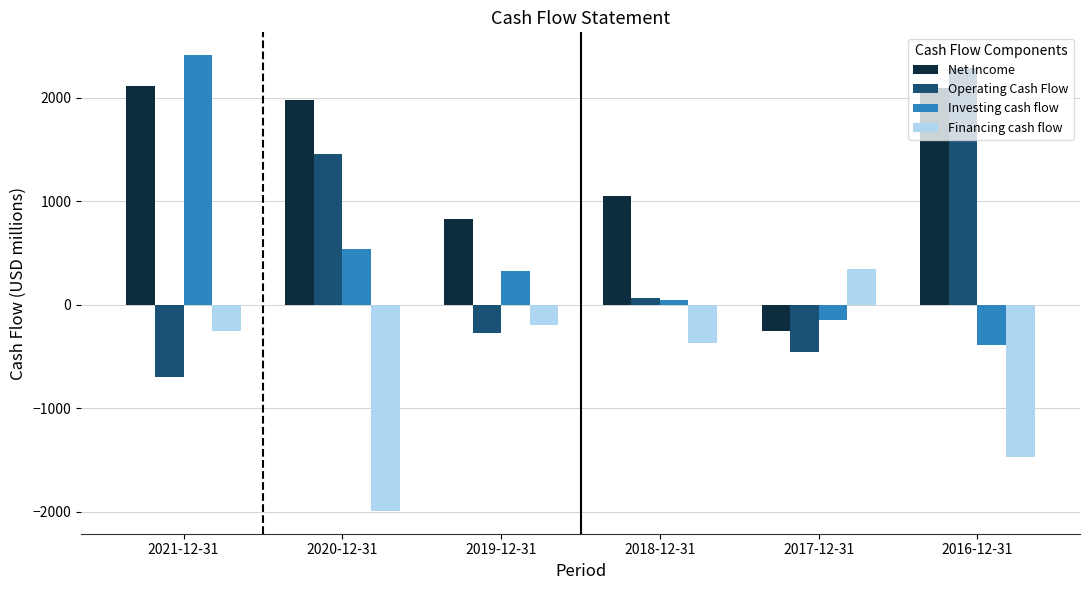

What is the difference between the maximum and second lowest values in the Financing cash flow series?

1811